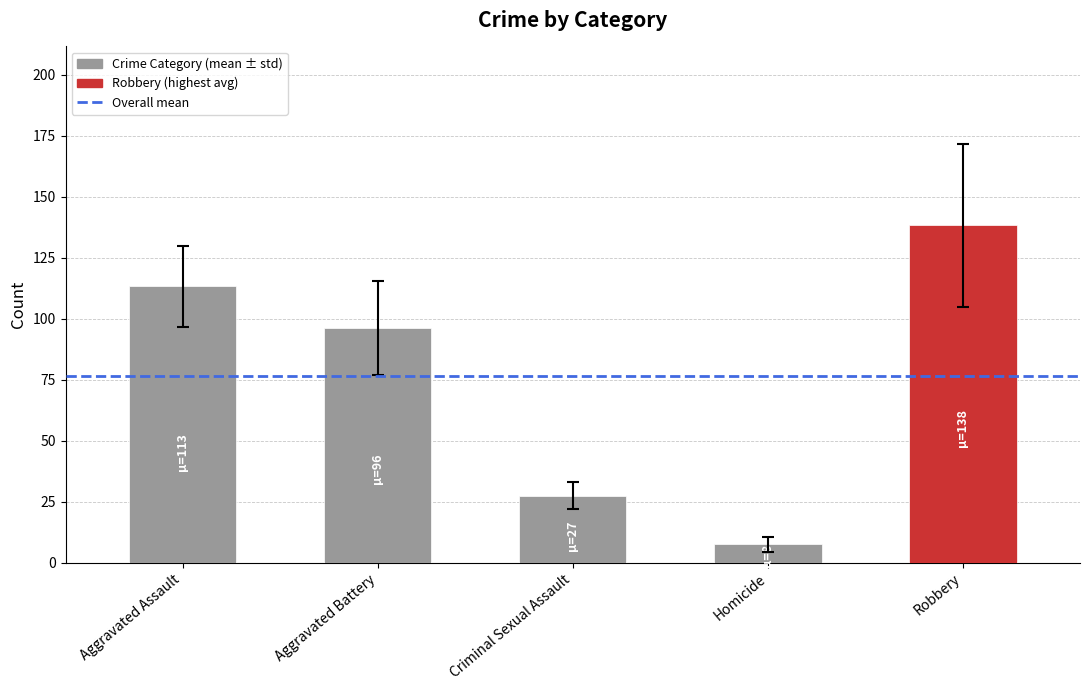

Reading left to right, transcribe all the data shown in this chart.

113.2	96.1	27.4	7.6	138.2